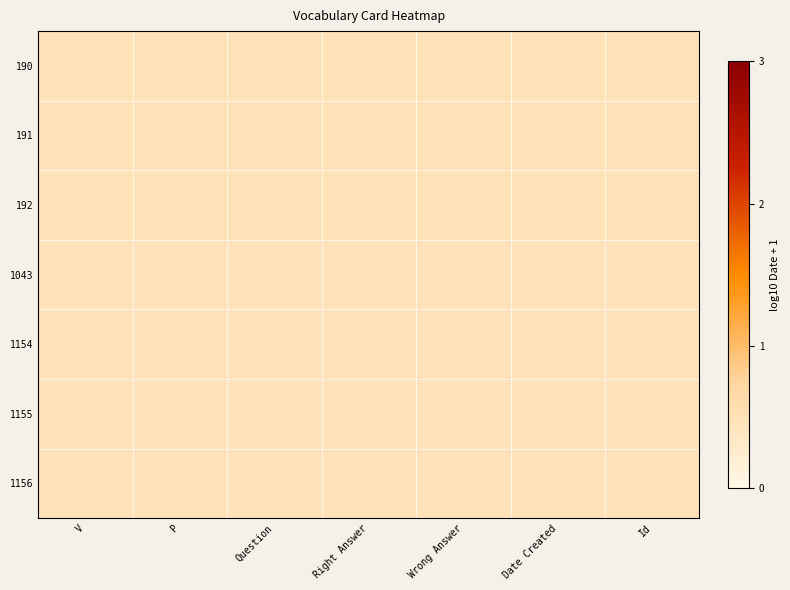

Which has a higher value, V or Right Answer?

V